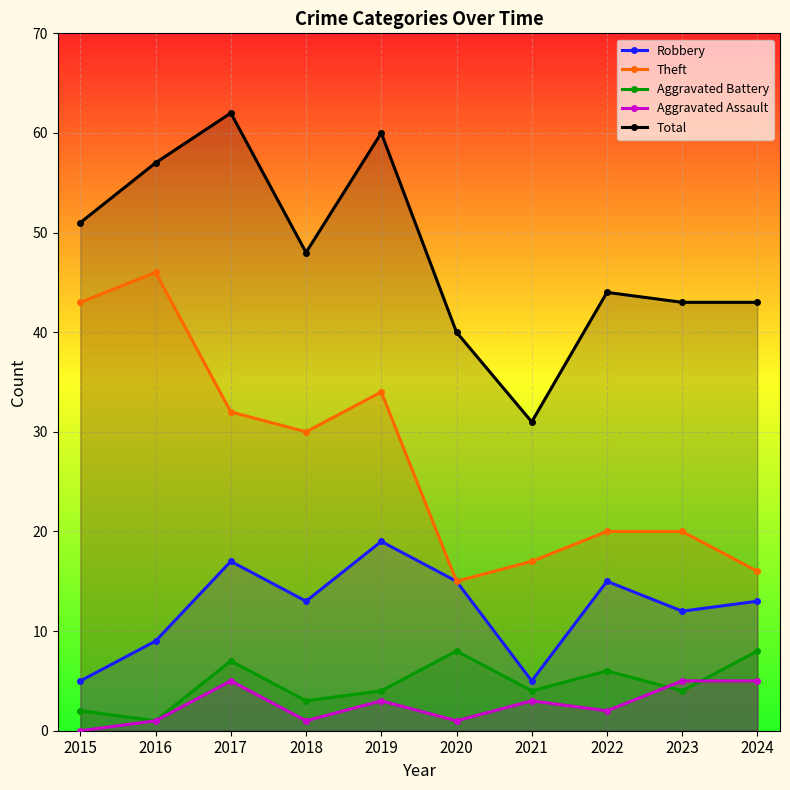

What are all the series names shown in the legend?

Robbery, Theft, Aggravated Battery, Aggravated Assault, Total